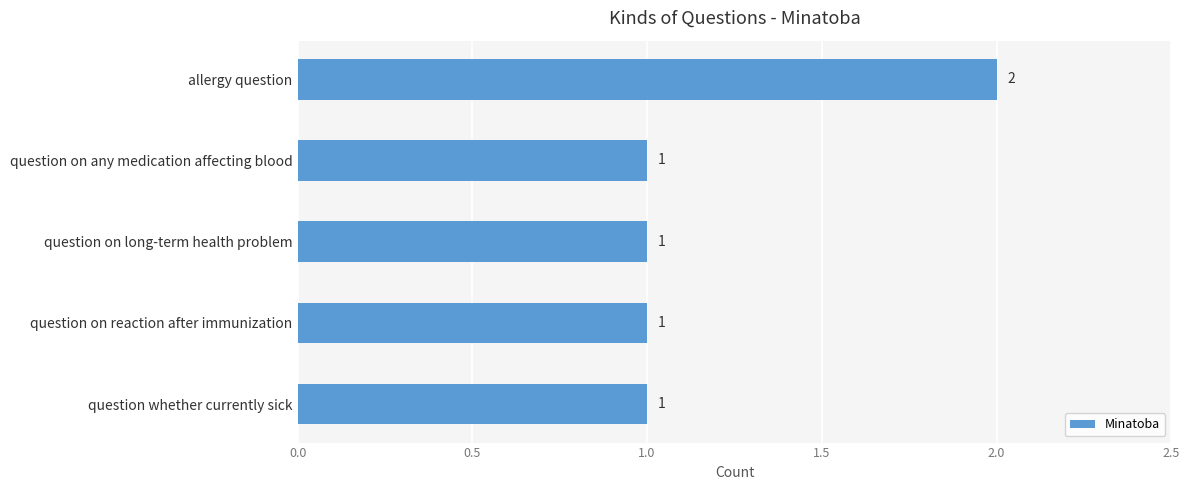

Between allergy question and question on any medication affecting blood, which is larger?

allergy question